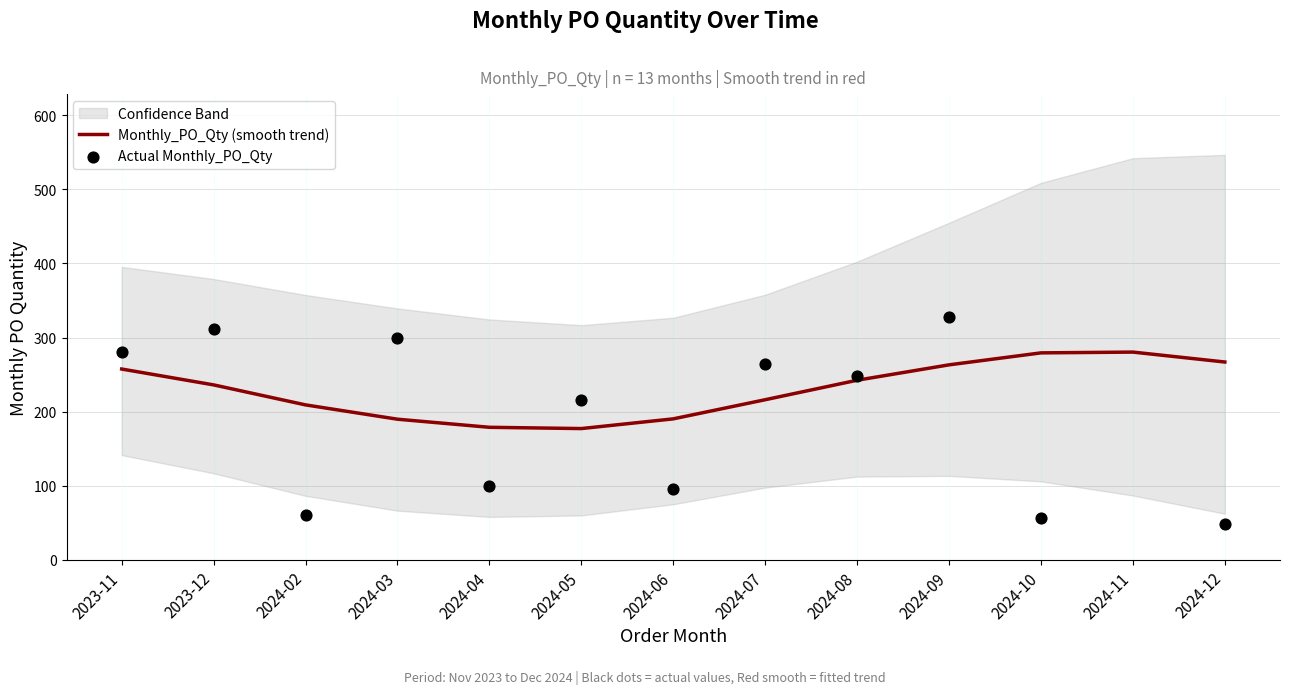

The value of Monthly_PO_Qty (smooth trend) at 2023-12 is 236.2. True or false?

True